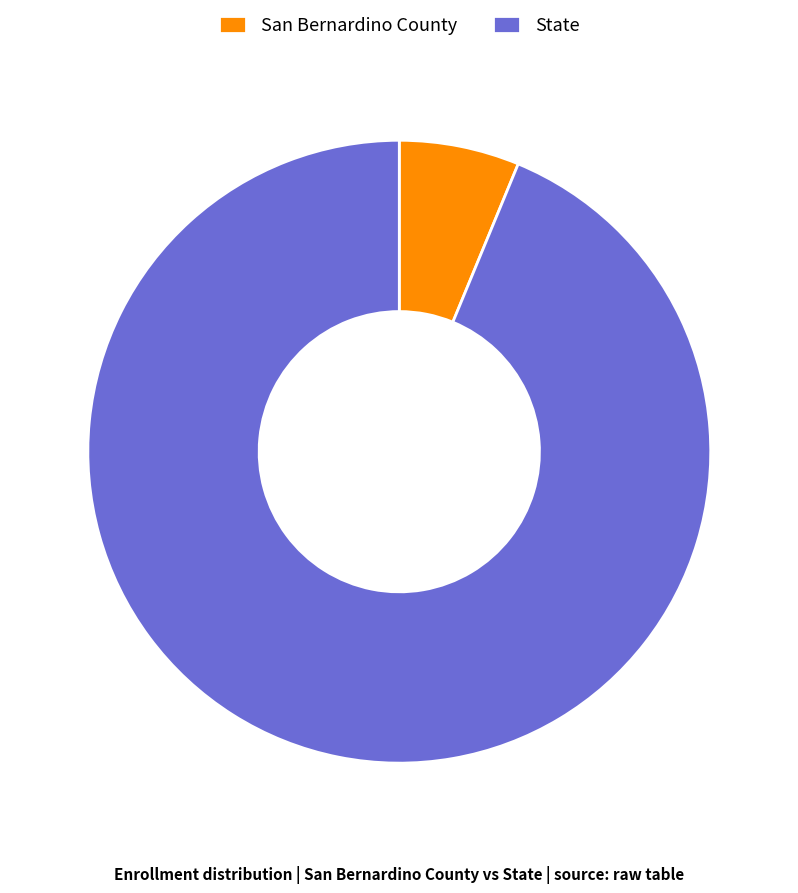

Is there a majority slice in this chart?

Yes